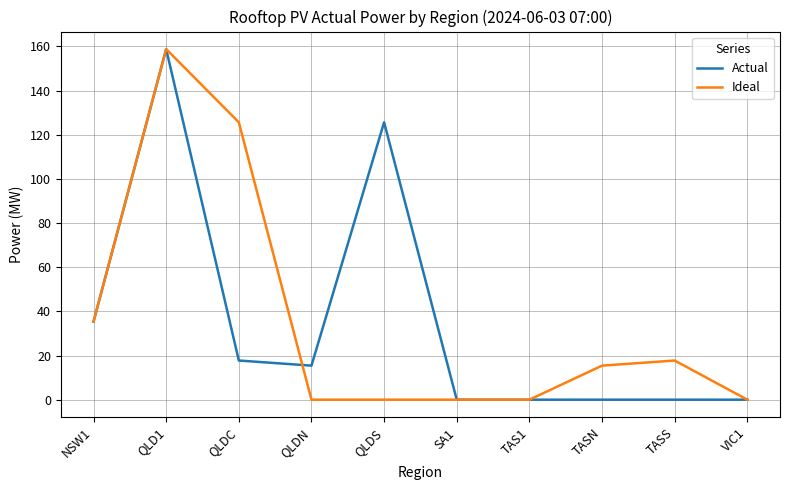

The value of Ideal at QLDC is 219.7. True or false?

False